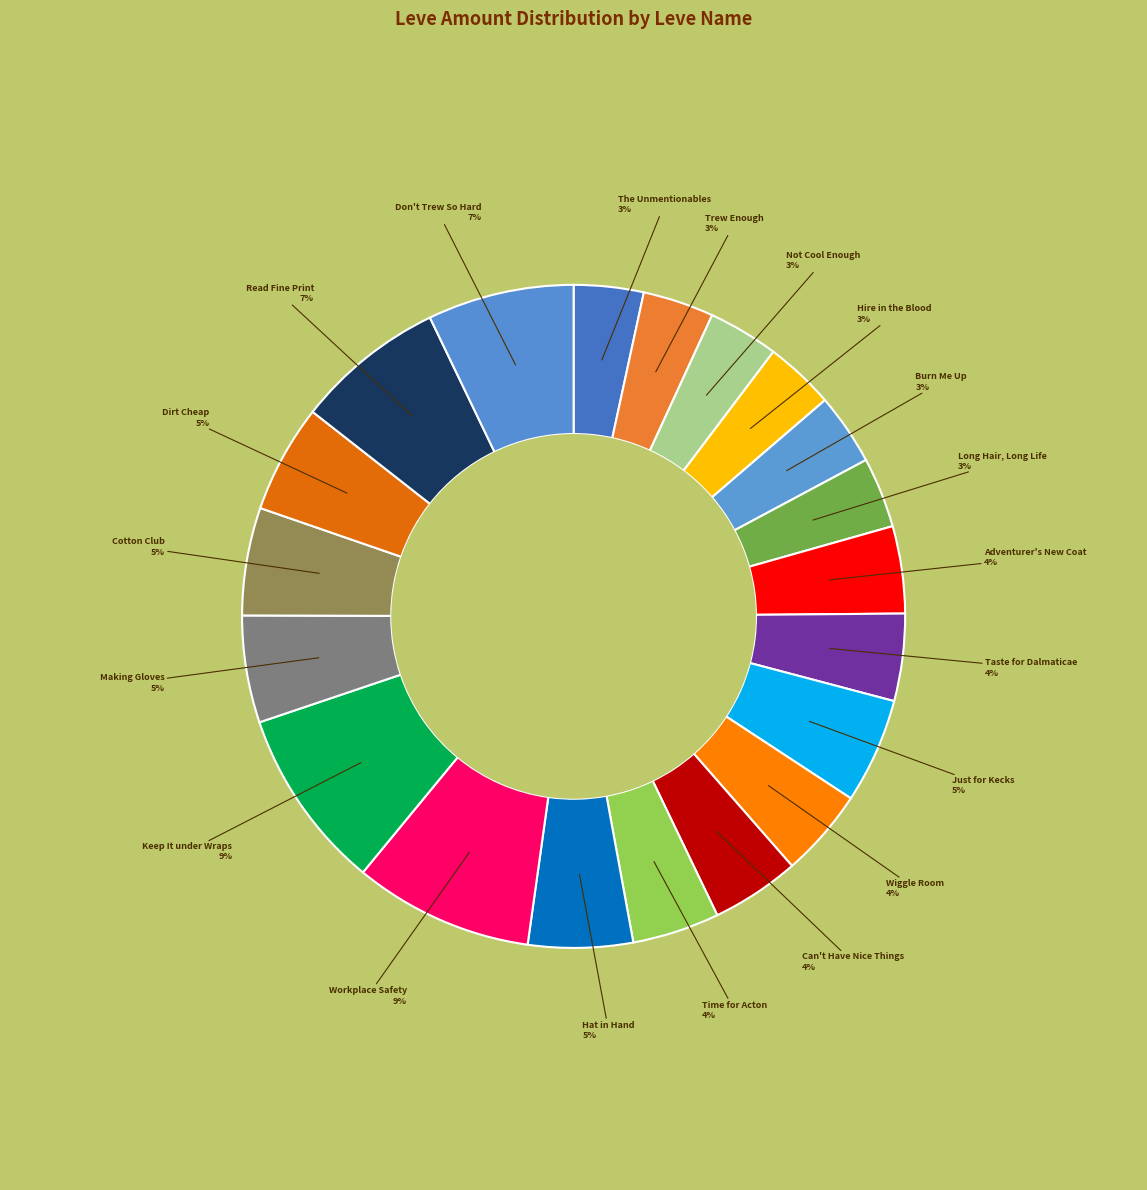

Which category has the biggest portion of the pie?

Keep It under Wraps